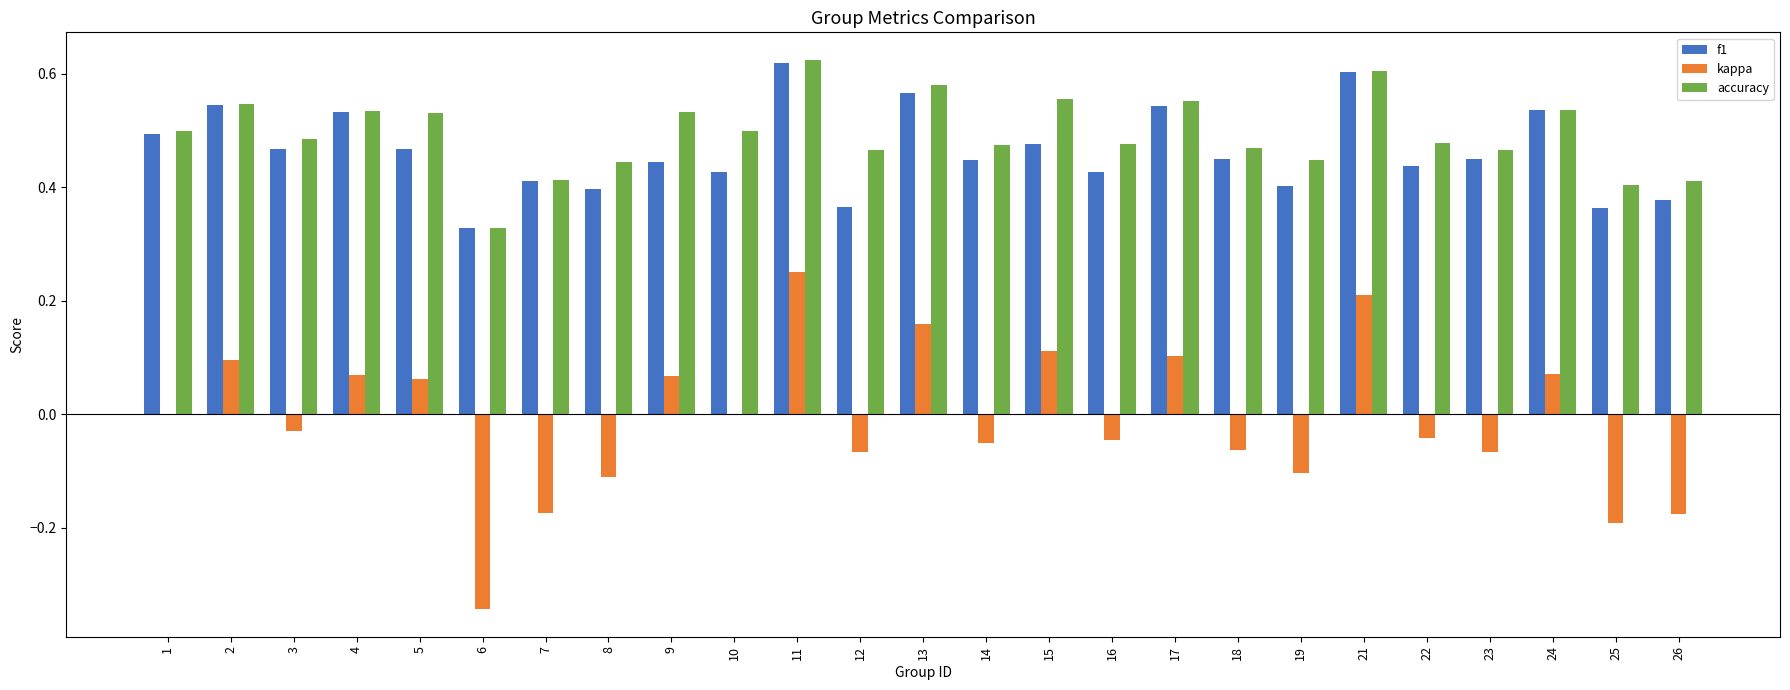

True or false: f1 has a value of 0.4 at 9.

True